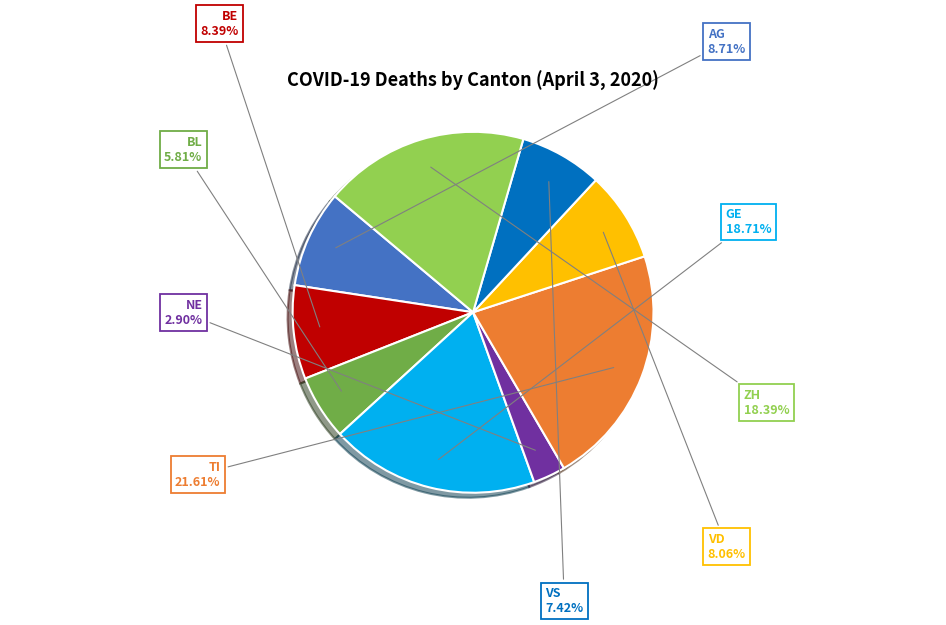

Approximately how many times larger is the value at AG compared to GE?

0.5